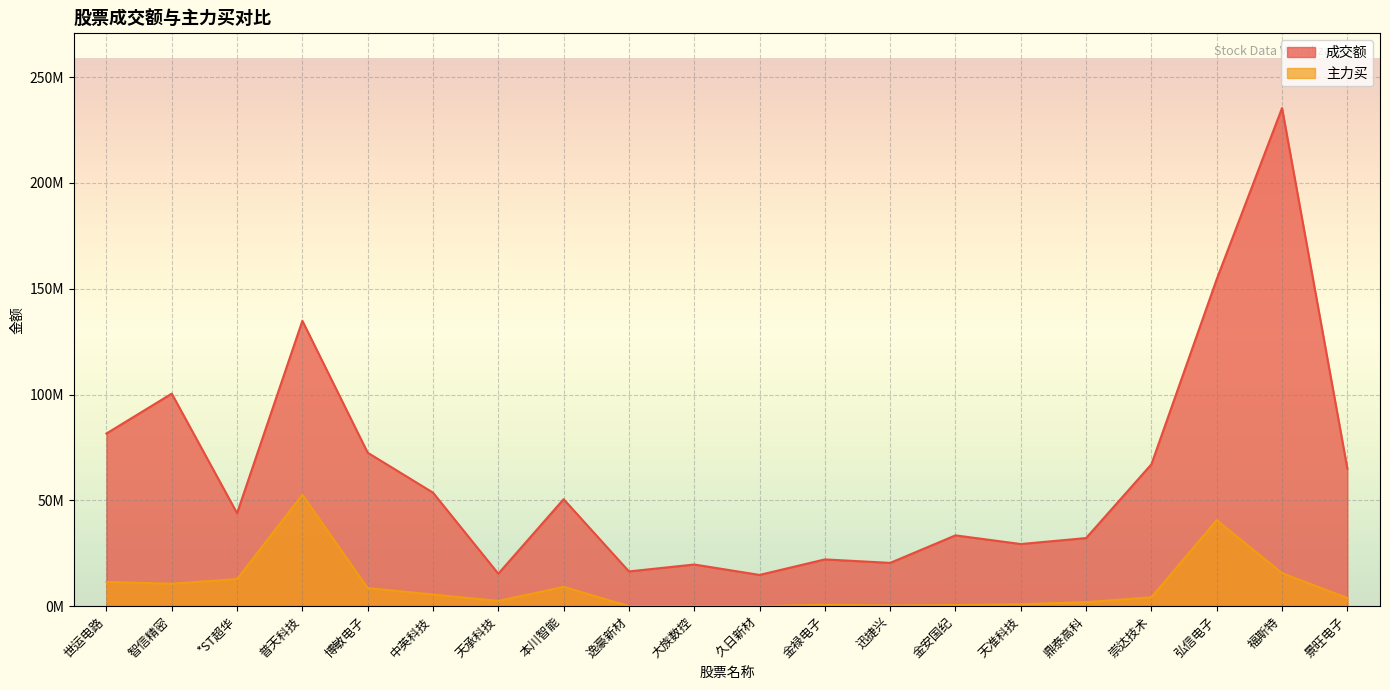

True or false: 主力买 and 成交额 intersect in this chart.

False